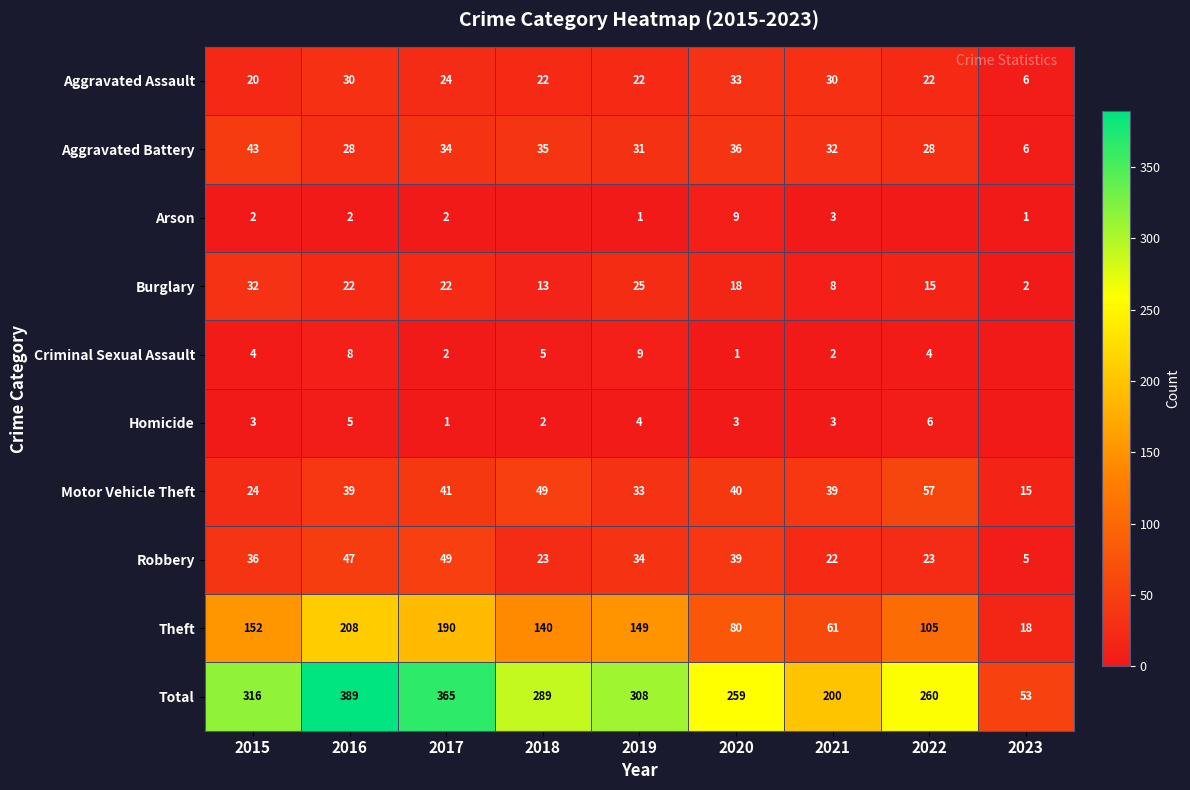

What is the sum of the Theft values at 2015 and 2021?

213